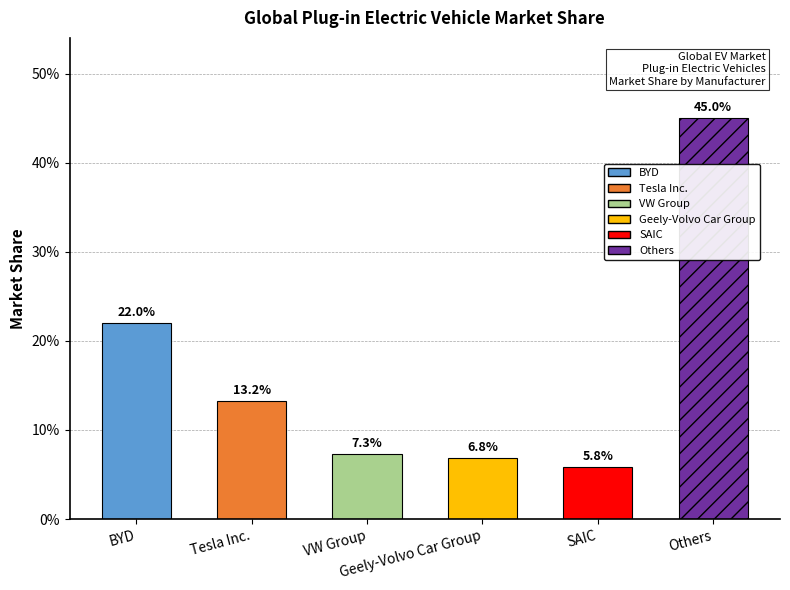

Reading right to left, list all the values displayed in this chart.

Others=0.5	SAIC=0.1	Geely-Volvo Car Group=0.1	VW Group=0.1	Tesla Inc.=0.1	BYD=0.2